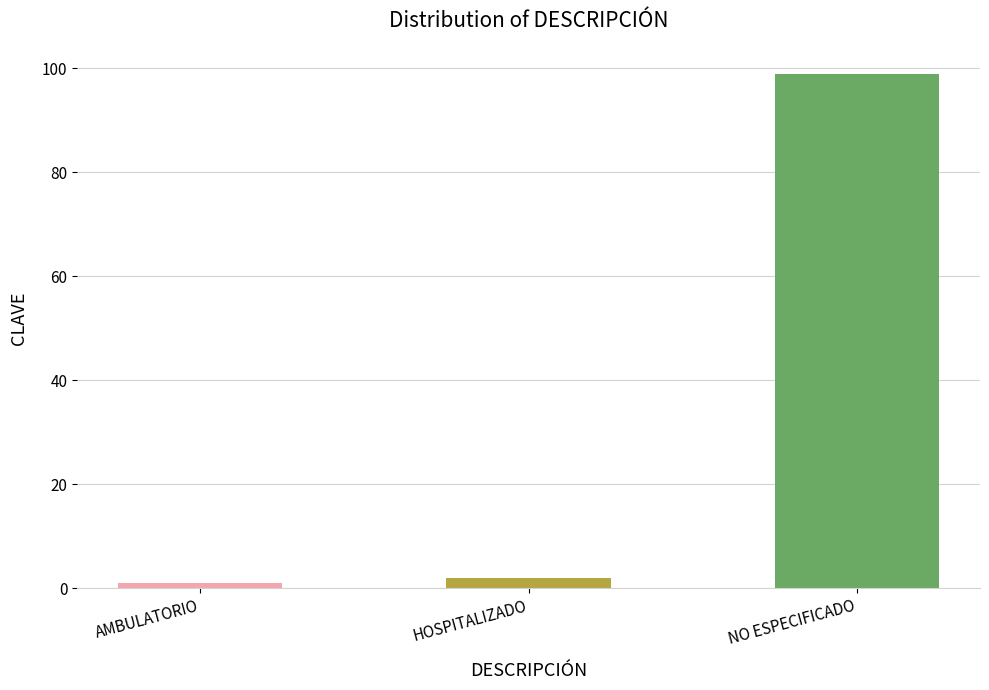

What is the label of the 1st bar from the left?

AMBULATORIO